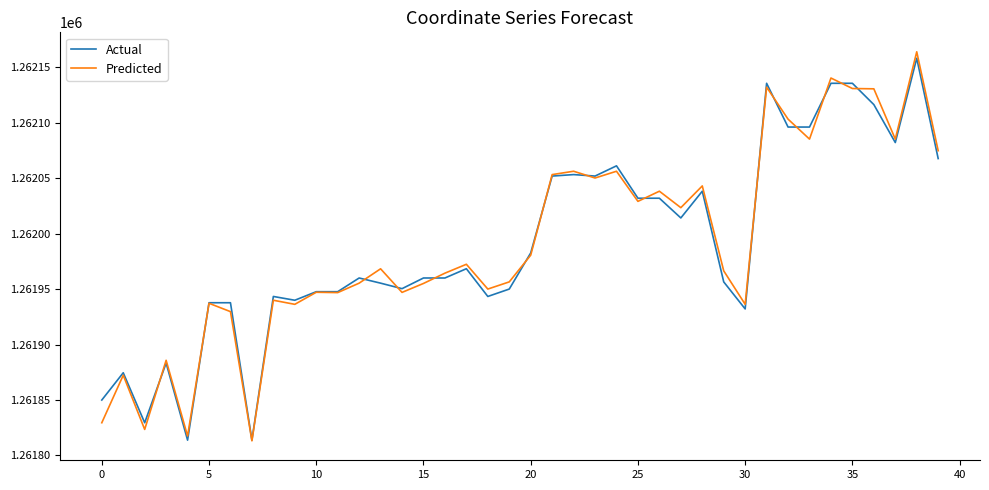

Which series has the widest spread of values?

Predicted